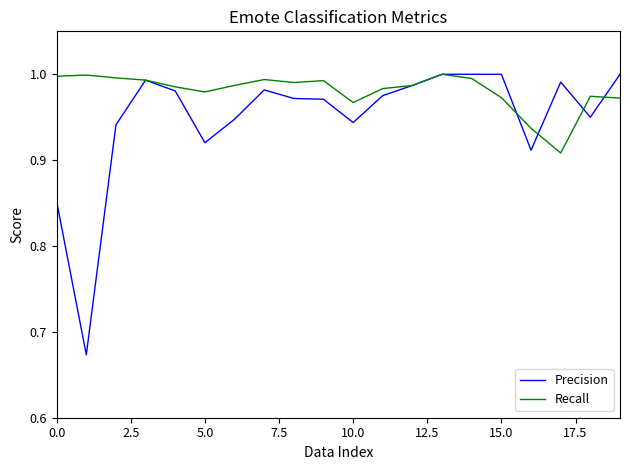

Which series has the largest total across all categories?

Recall